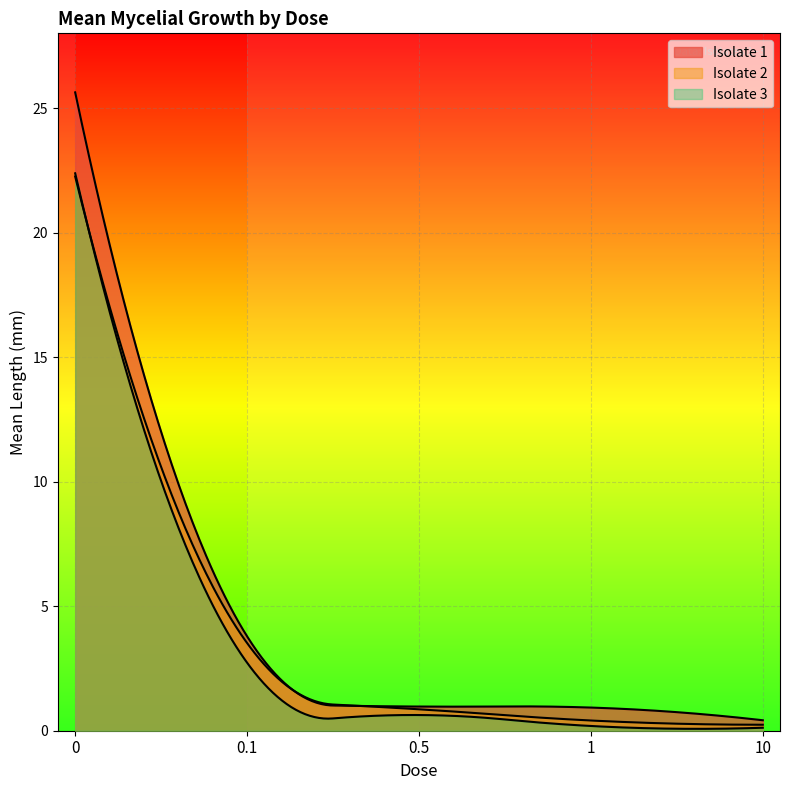

What is the spread (max minus min) of values at 1?

0.7